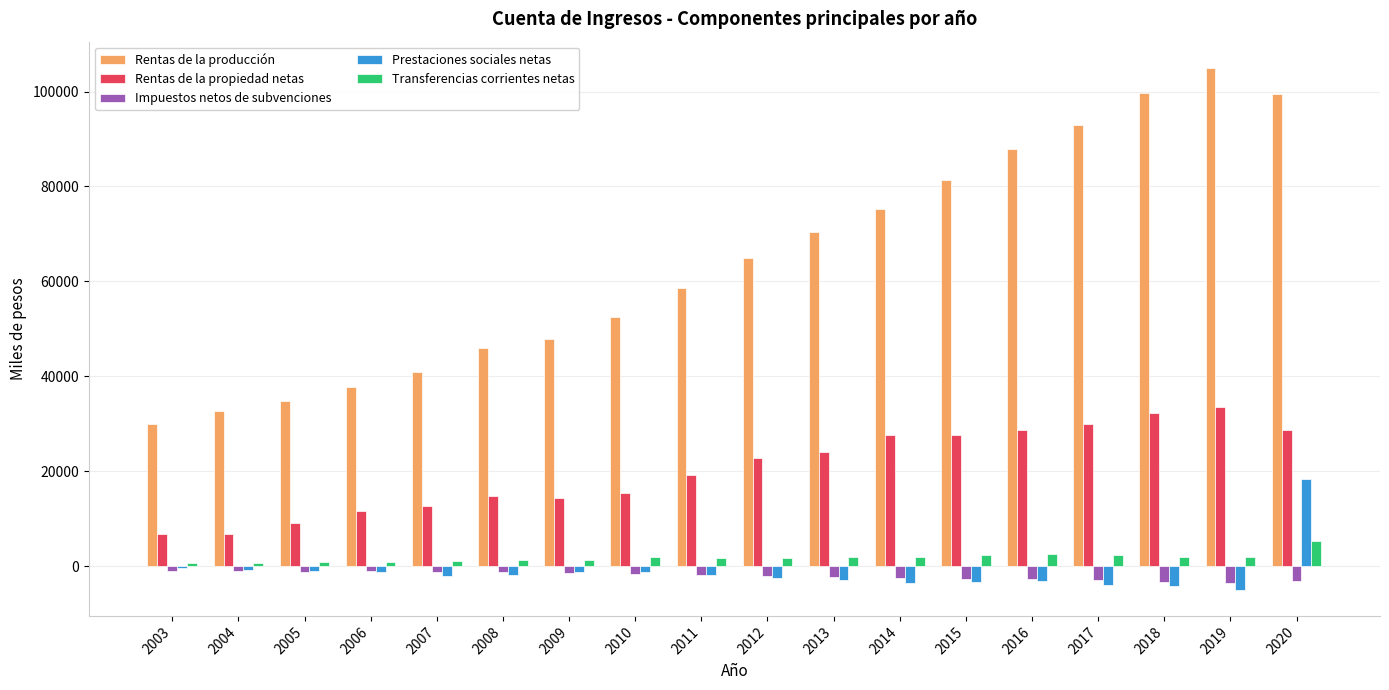

What is the total value across all series at 2006?

48197